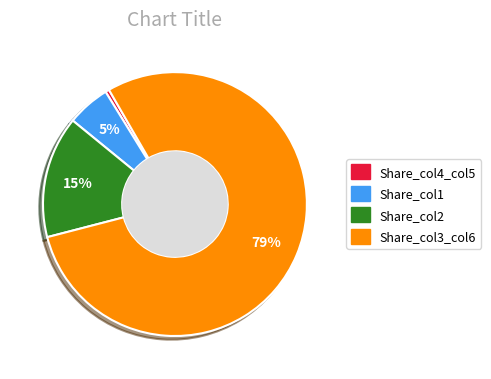

How many slices are in this pie chart?

4